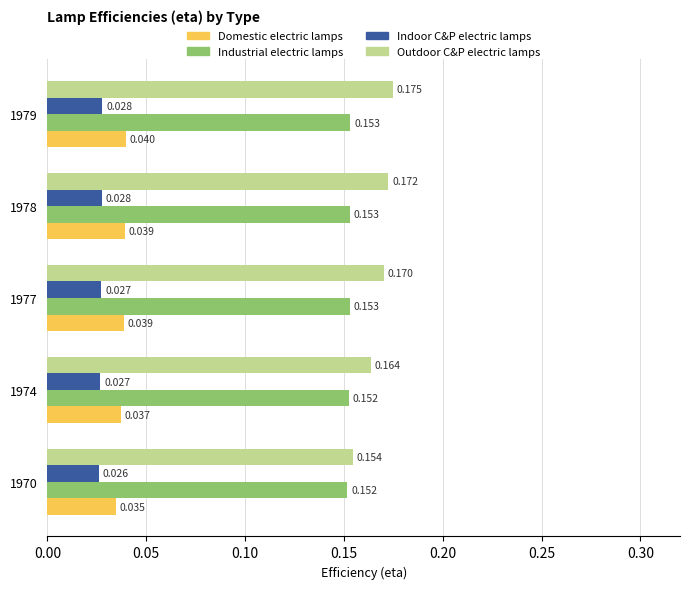

Count the number of categories in the chart.

5